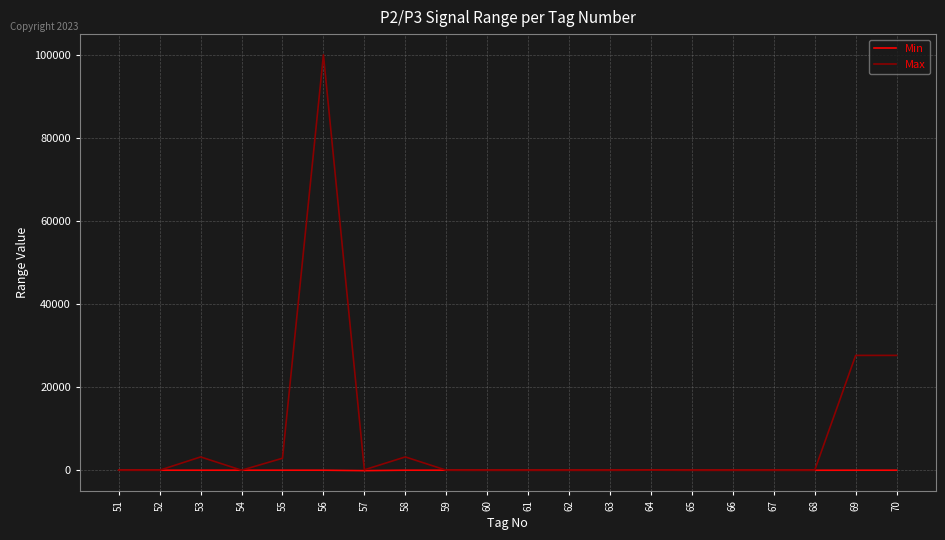

Which category has the highest value across all series?

56